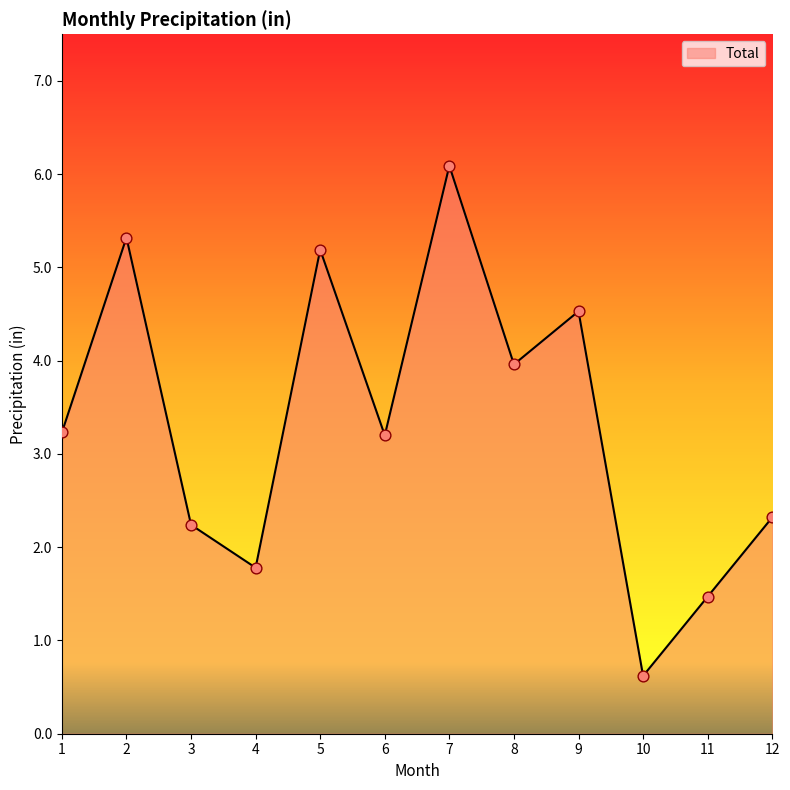

What is the change in value from 5 to 12?

-2.9